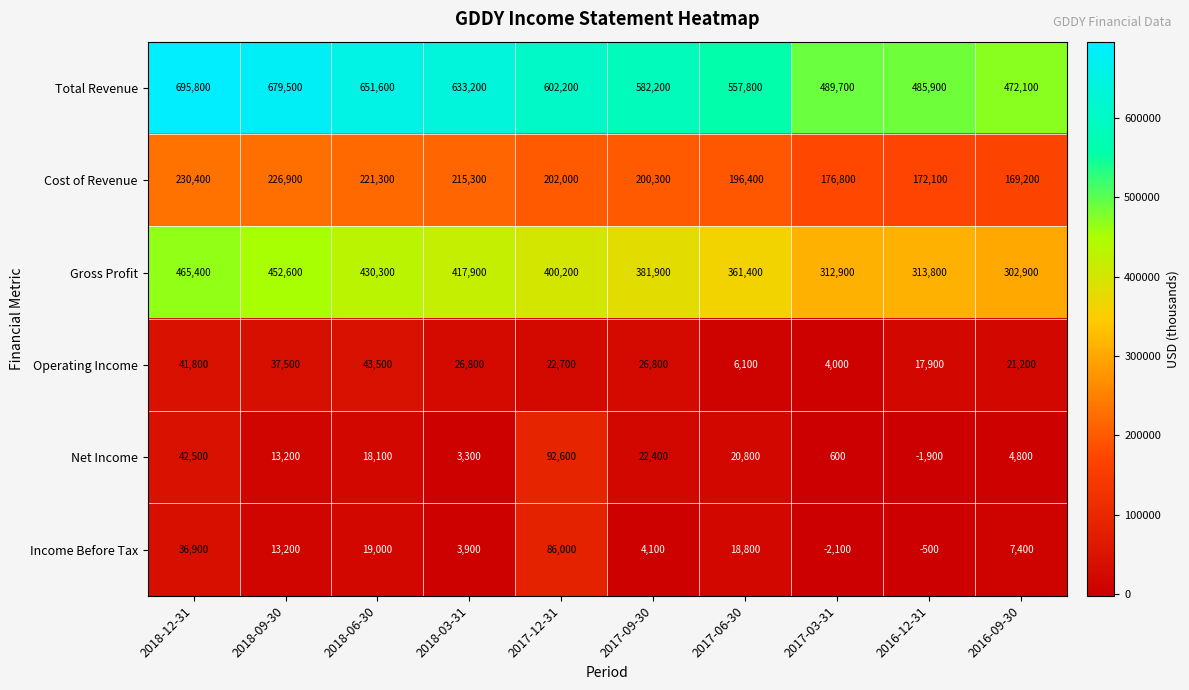

At how many categories does at least one series exceed 249967?

10